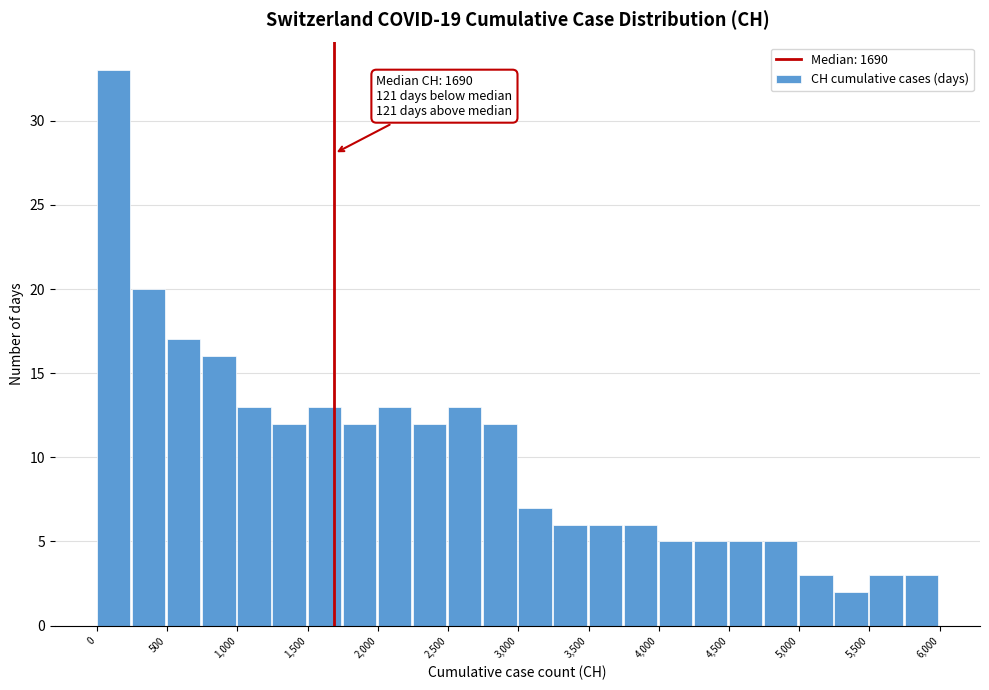

Over which range of the x-axis is the bar tallest?

0 to 250